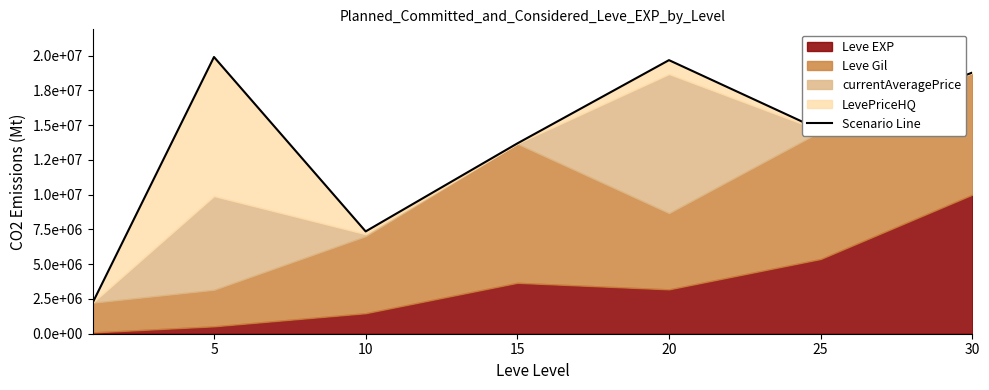

What is the difference between the maximum and minimum values?

17667093.0